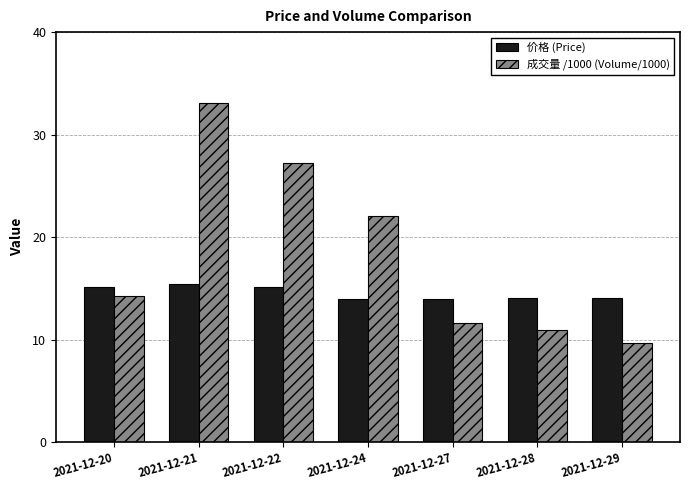

What is the minimum value shown in the chart?

9.6